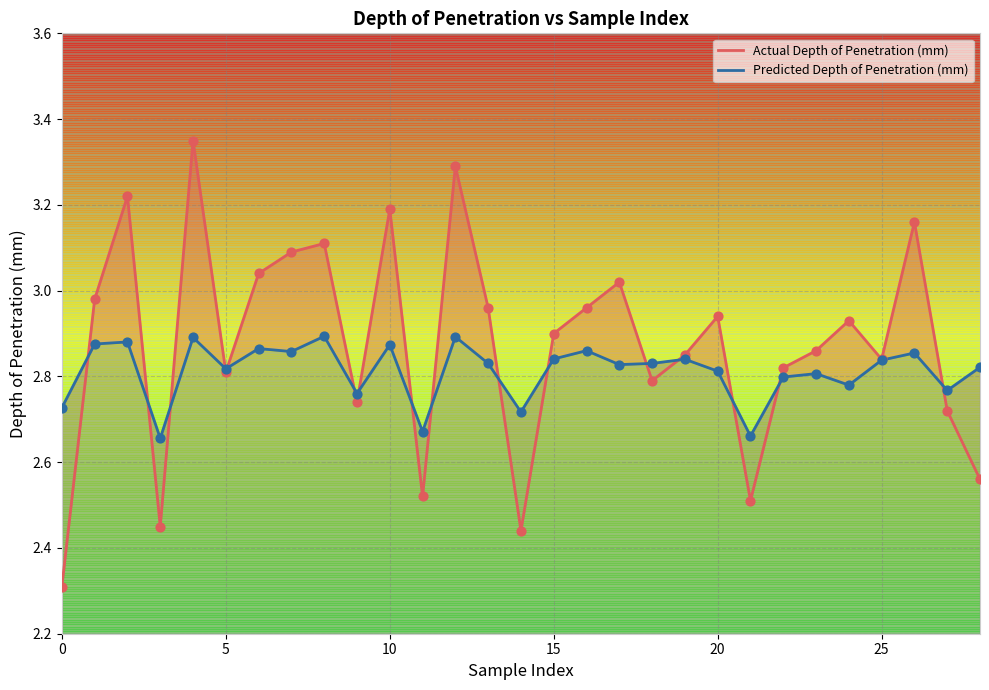

Which series has the largest total across all categories?

Actual_Depth of Penetration